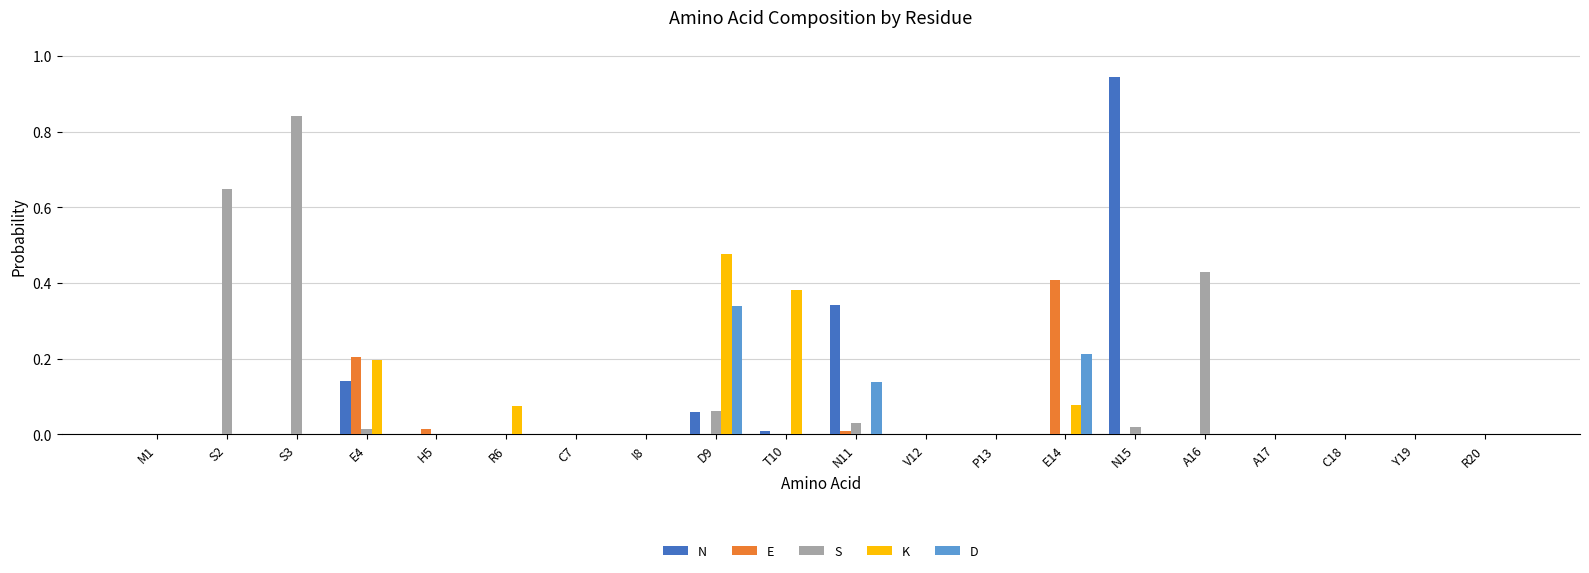

True or false: K has a value of 0.0 at A16.

True